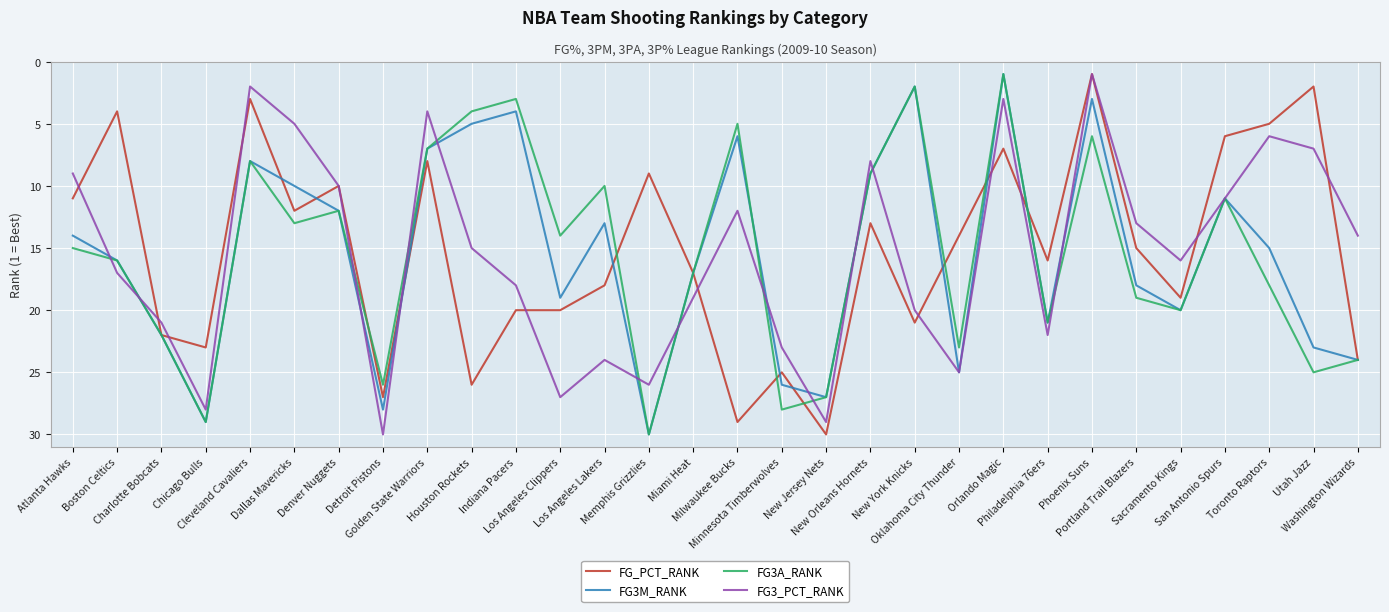

What is the maximum value shown in the chart?

30